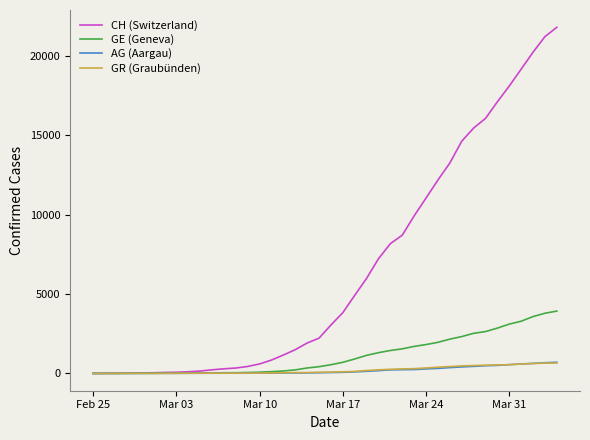

What is the greatest value displayed?

21812